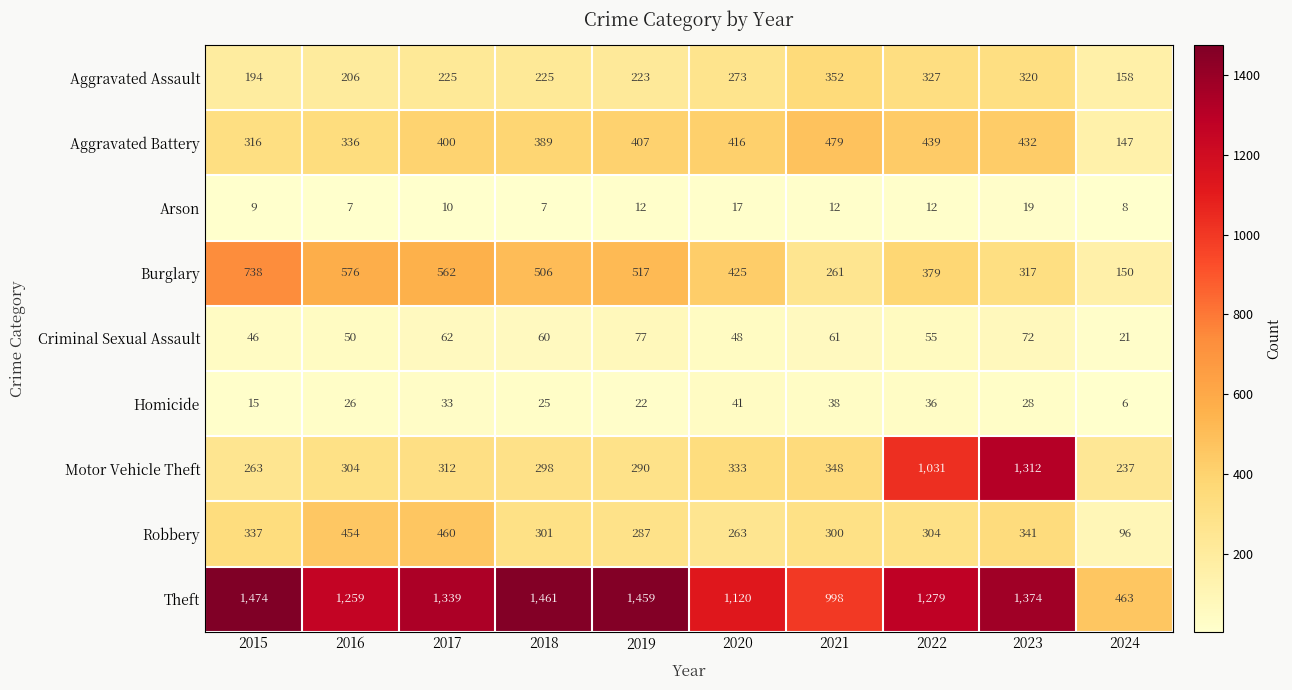

Which series has the largest total across all categories?

Theft